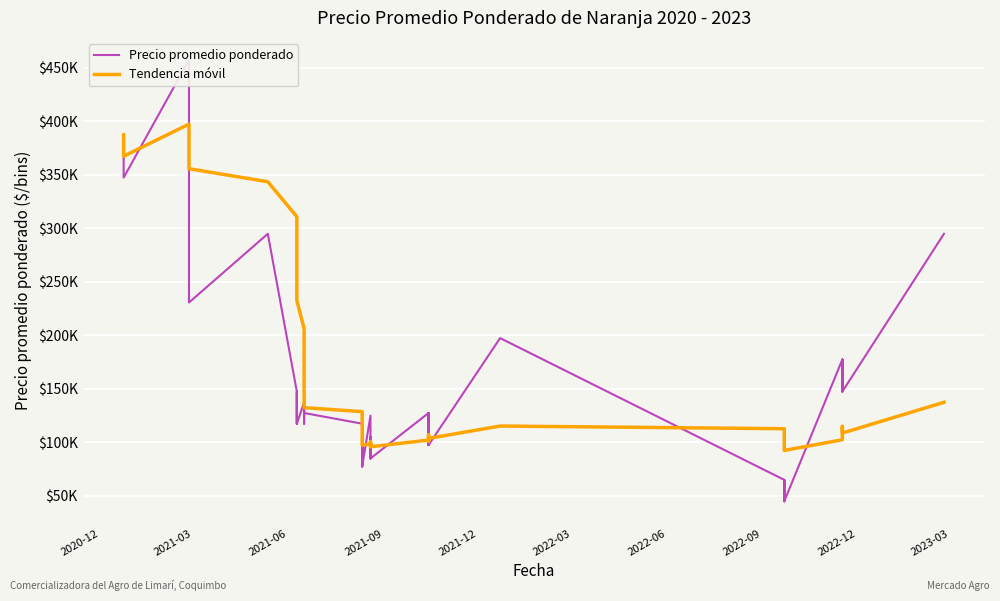

Reading left to right, extract all data points from this chart.

Precio promedio ponderado: 387500.0	347500.0	457500.0	230750.0	295000.0	147500.0	117500.0	147500.0	117500.0	137500.0	117500.0	147500.0	127500.0	117500.0	87500.0	117500.0	87500.0	107500.0	77500.0	107500.0	77500.0	125000.0	105000.0	85000.0	105000.0	85000.0	127500.0	97500.0	127500.0	97500.0	197500.0	65000.0	45000.0	65000.0	45000.0	177500.0	147500.0	177500.0	147500.0	295000.0
Tendencia móvil: 387500.0	367500.0	397500.0	355812.5	343650.0	310958.3	283321.4	266343.8	232593.8	206343.8	163843.8	153437.5	132500.0	128750.0	125000.0	121250.0	117500.0	113750.0	108750.0	103750.0	97500.0	98437.5	100625.0	96562.5	98750.0	95937.5	102187.5	100937.5	107187.5	103750.0	115312.5	112812.5	105312.5	102812.5	92500.0	102500.0	105000.0	115000.0	108750.0	137500.0